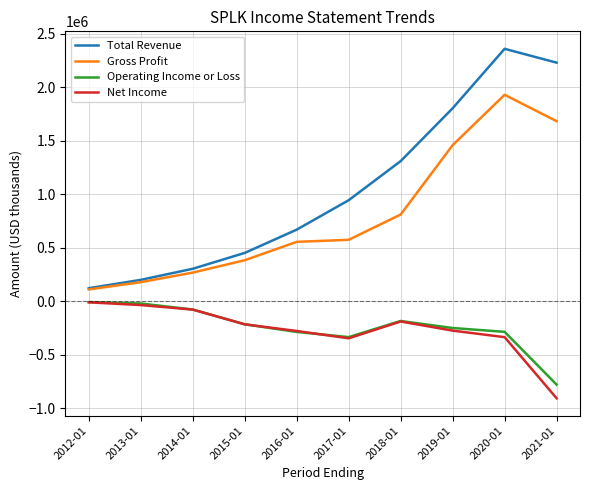

What is the difference between the second highest and second lowest values in the Net Income series?

310800